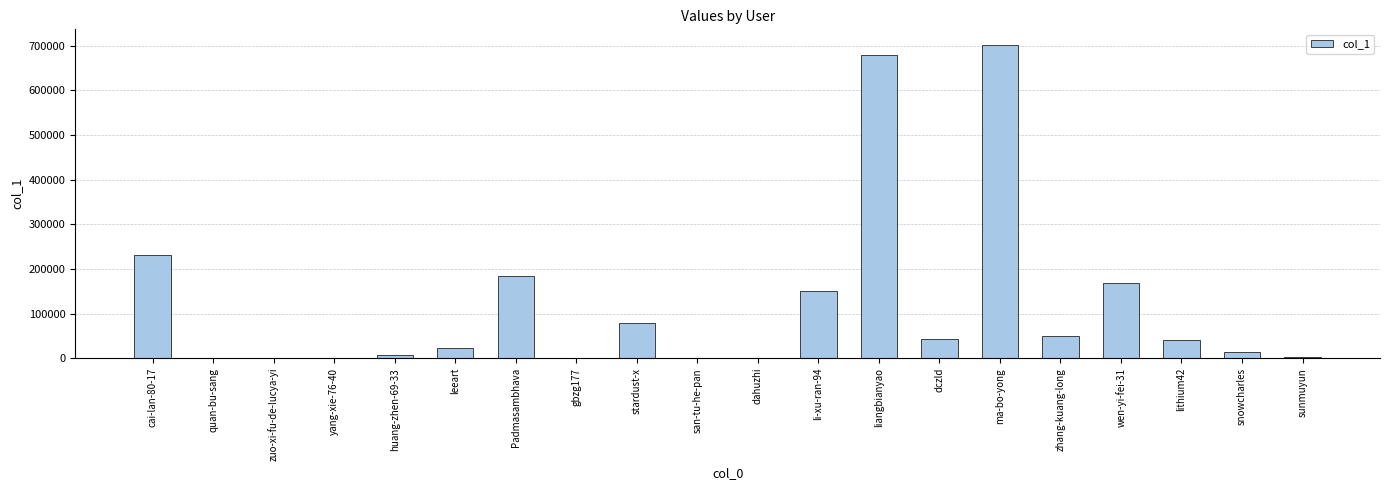

Where is the data nearest to the value 350928?

cai-lan-80-17